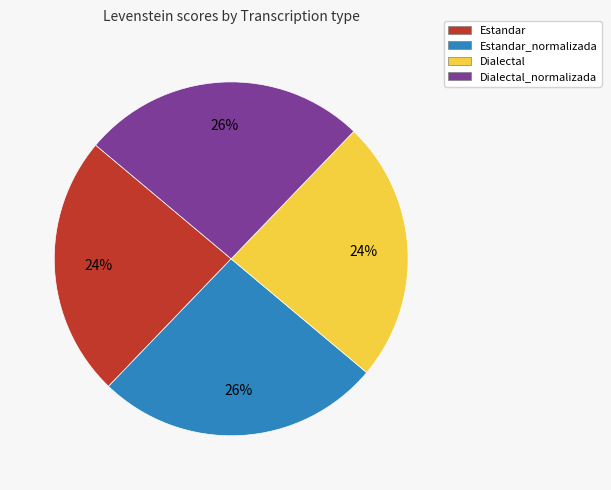

The Estandar slice represents 24% of the pie. True or false?

True